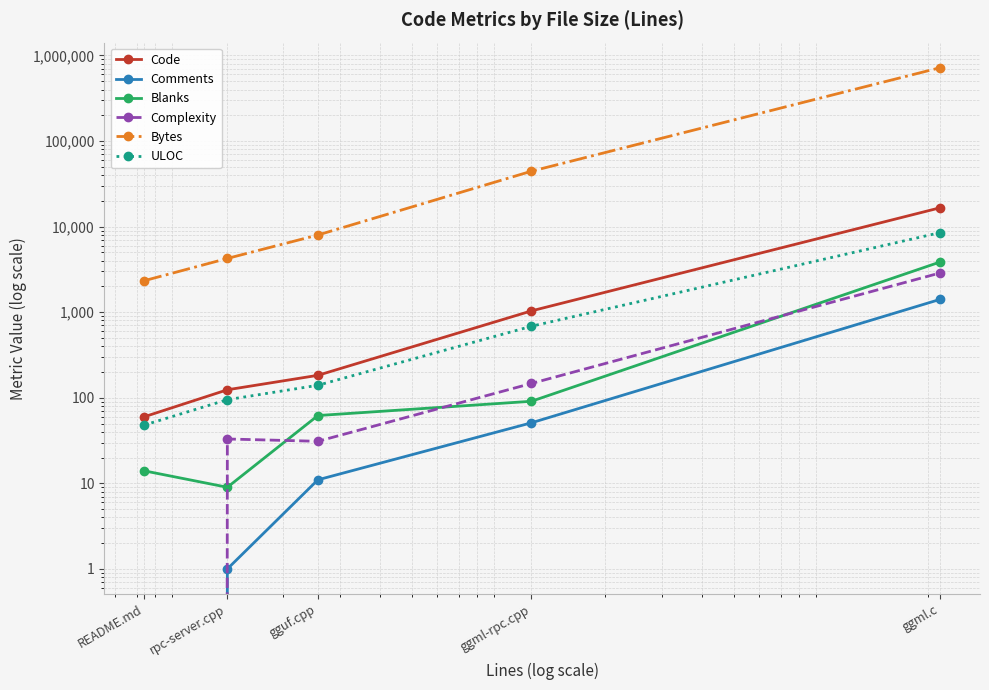

What is the sum of the ULOC values at rpc-server.cpp and gguf.cpp?

235